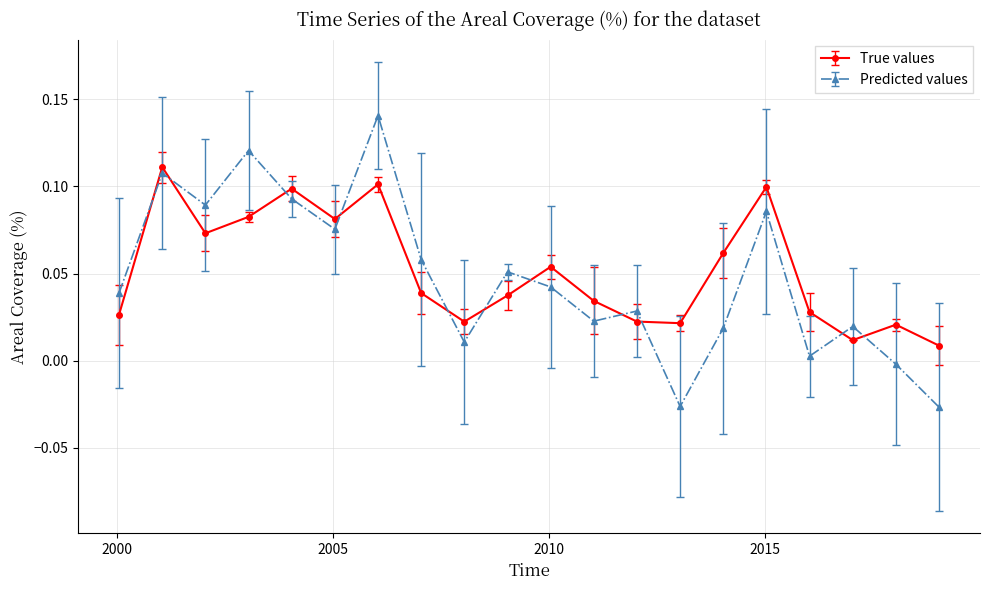

How many lines are shown in the chart?

2